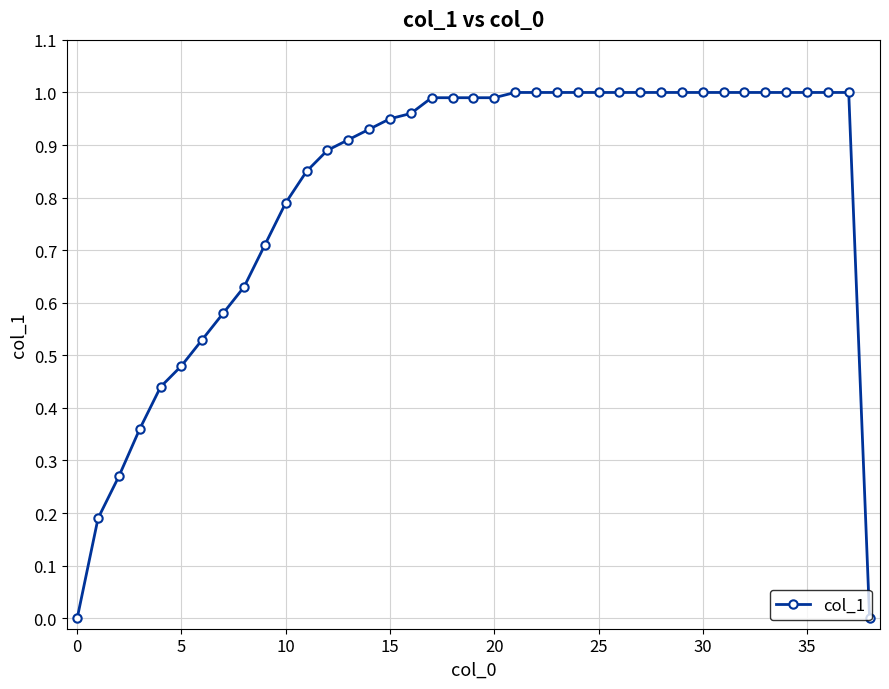

Is it true that the value at 25 is 1.6?

False